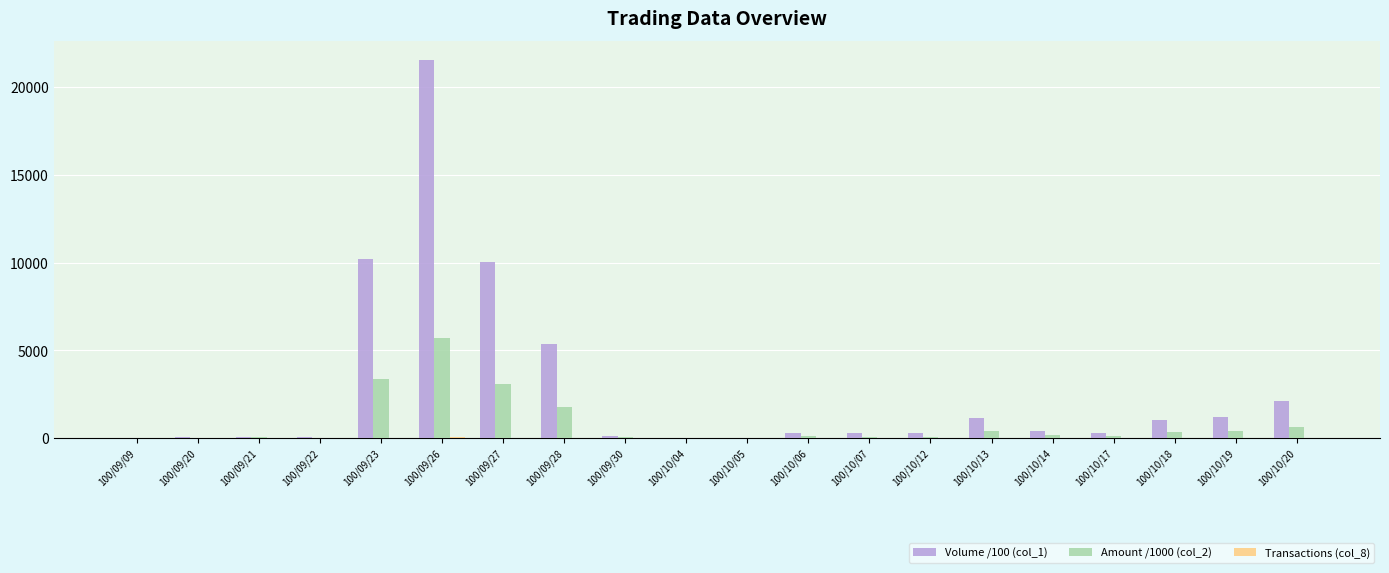

Is the value of Volume /100 (col_1) at 100/09/26 greater than the value of Amount /1000 (col_2) at 100/09/26?

Yes